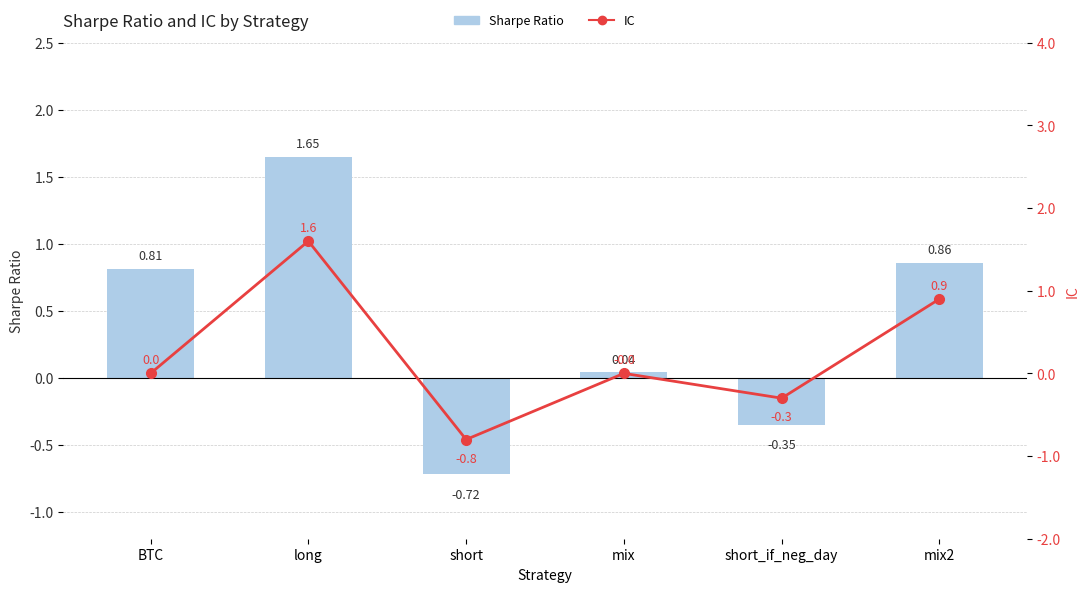

True or false: IC has a value of -0.3 at short_if_neg_day.

True